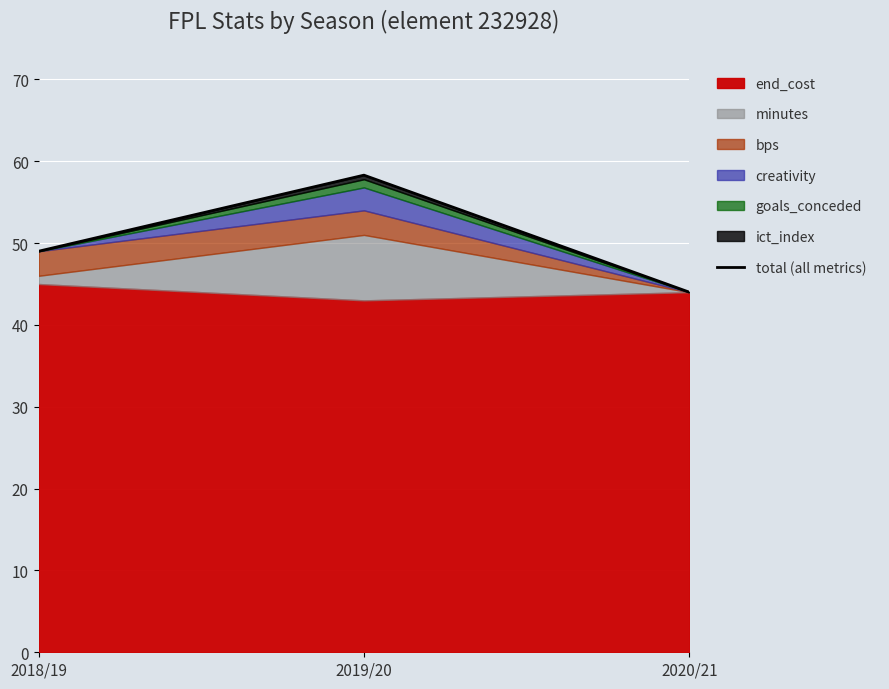

What is the average value?

50.4